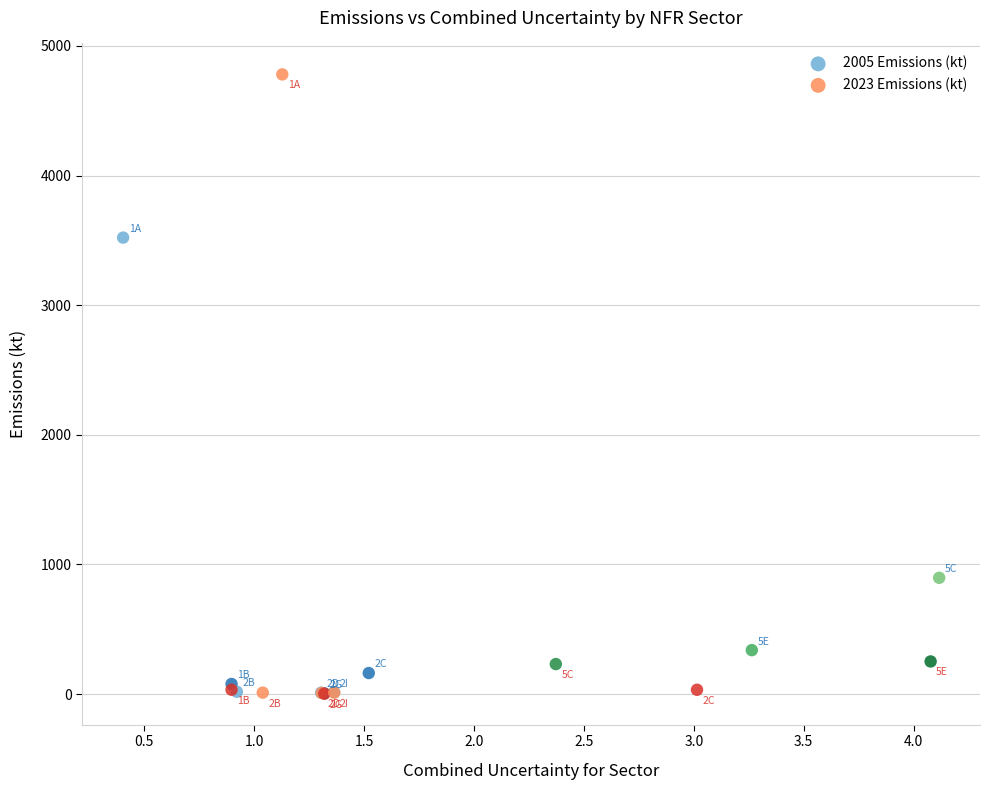

Which series has the widest spread of Y values?

2023 Emissions (kt)